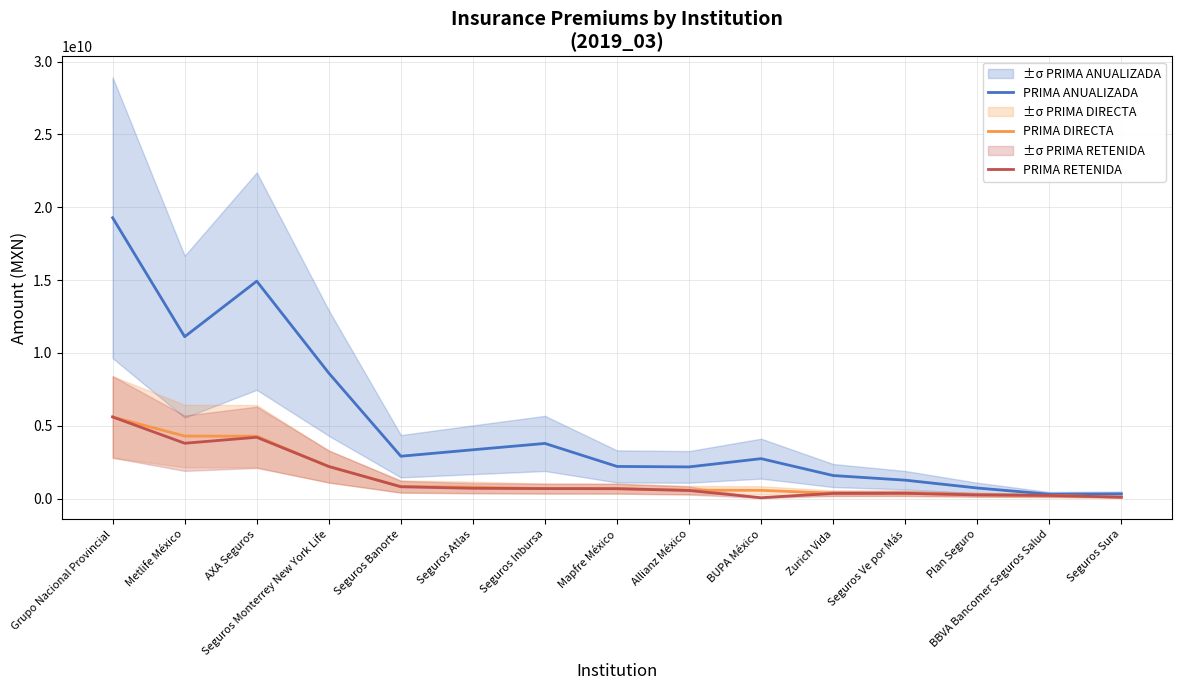

What is the sum of the PRIMA ANUALIZADA values at Mapfre México and Grupo Nacional Provincial?

21478350000.0